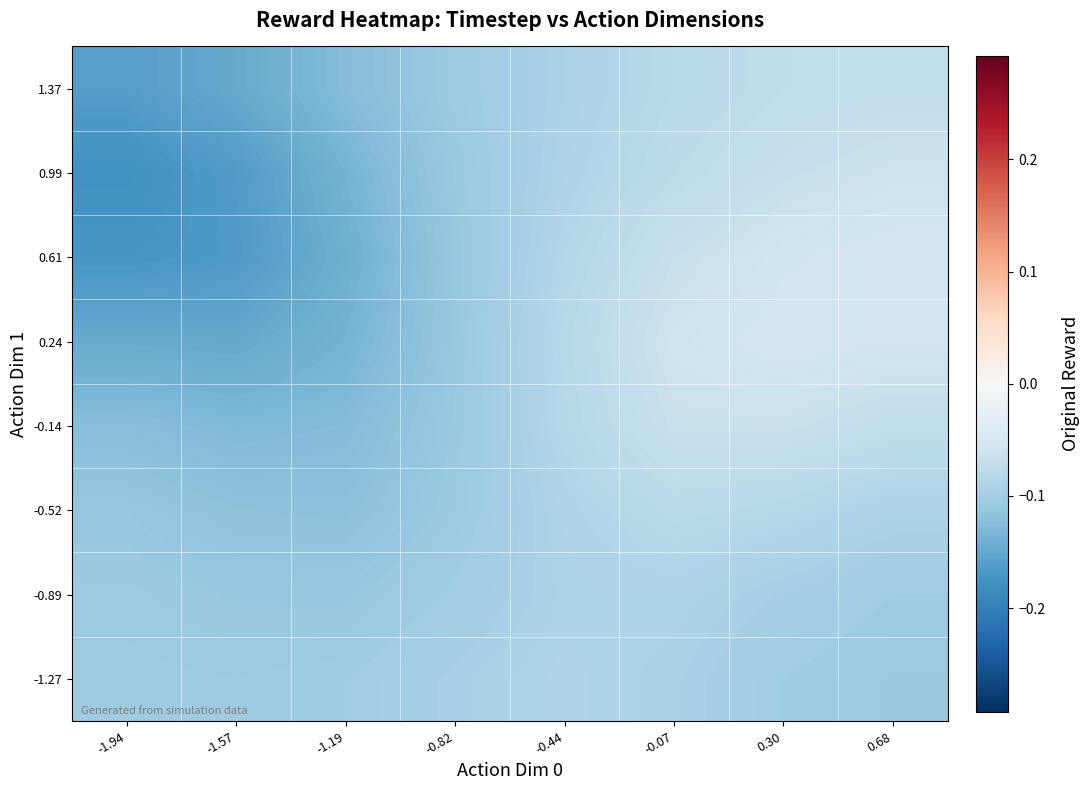

At which category is the sum across all series the highest?

0.30